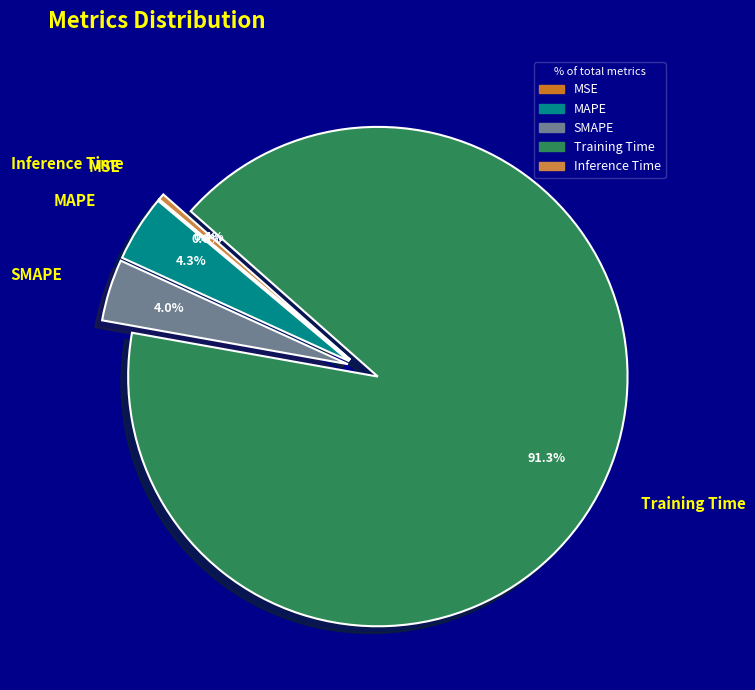

What is the majority slice?

Training Time